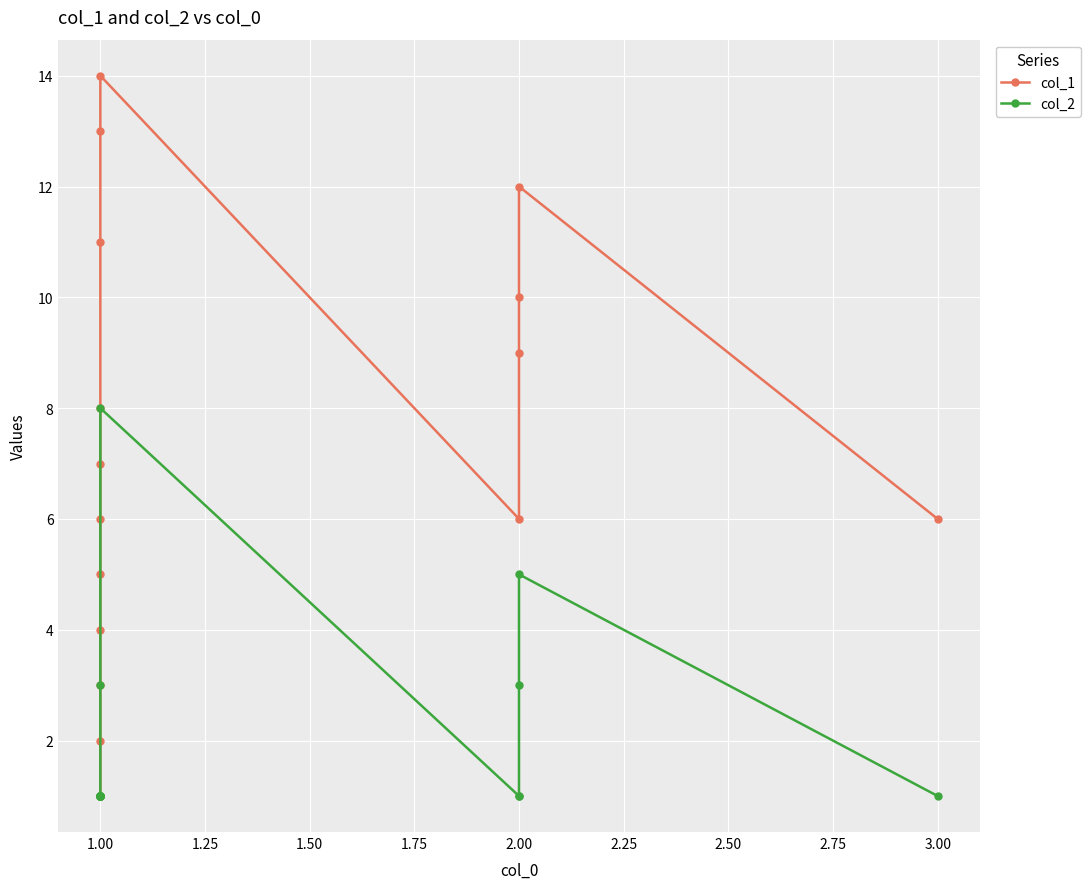

True or false: col_1 and col_2 cross at least once.

False